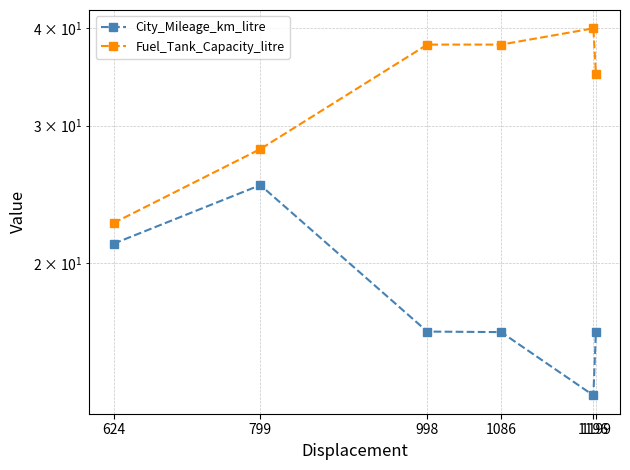

Which has a higher value, 998 or 799?

799